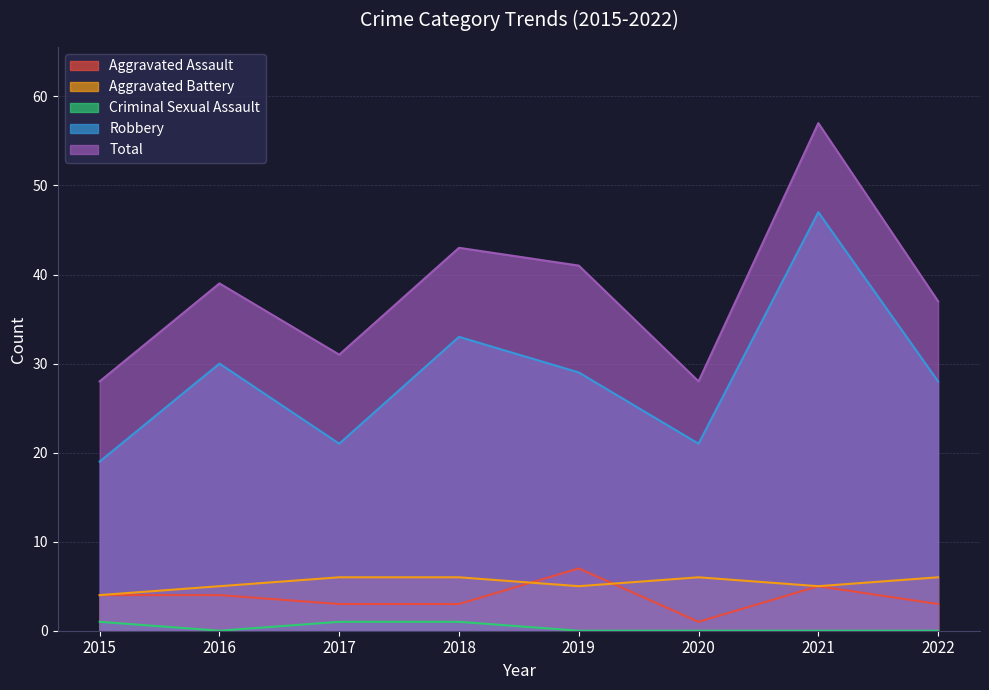

How many Criminal Sexual Assault values are between 0 and 1?

8